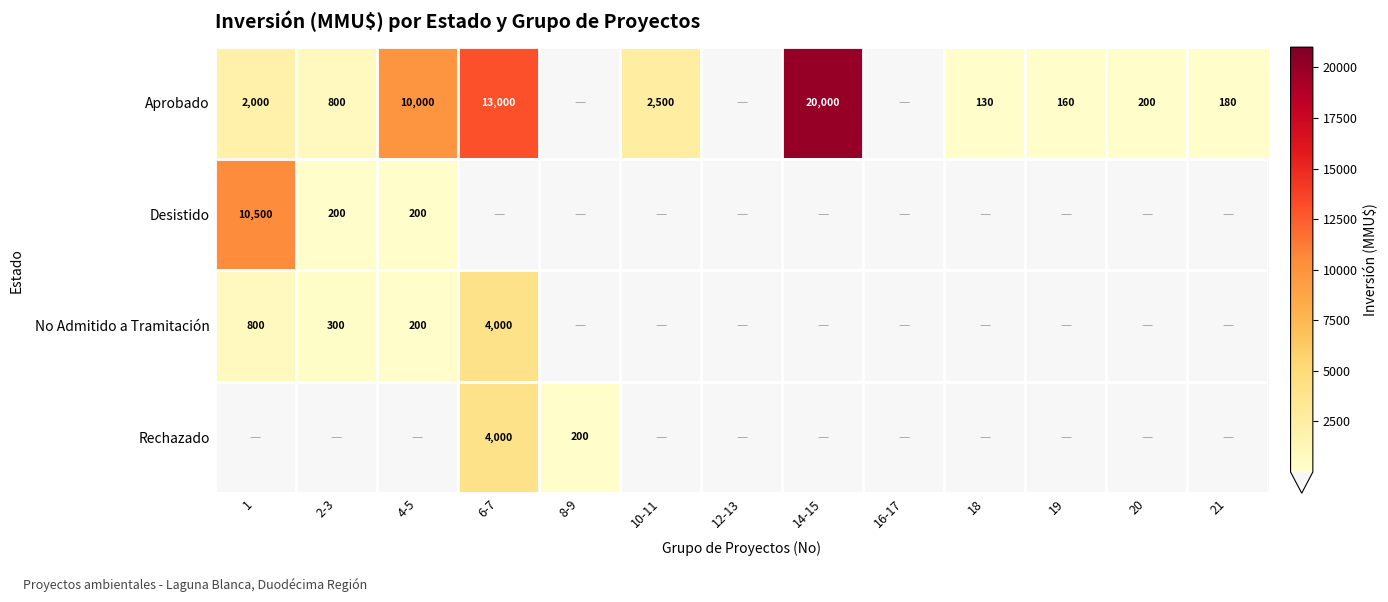

The value of Rechazado at 6-7 is 4000. True or false?

True